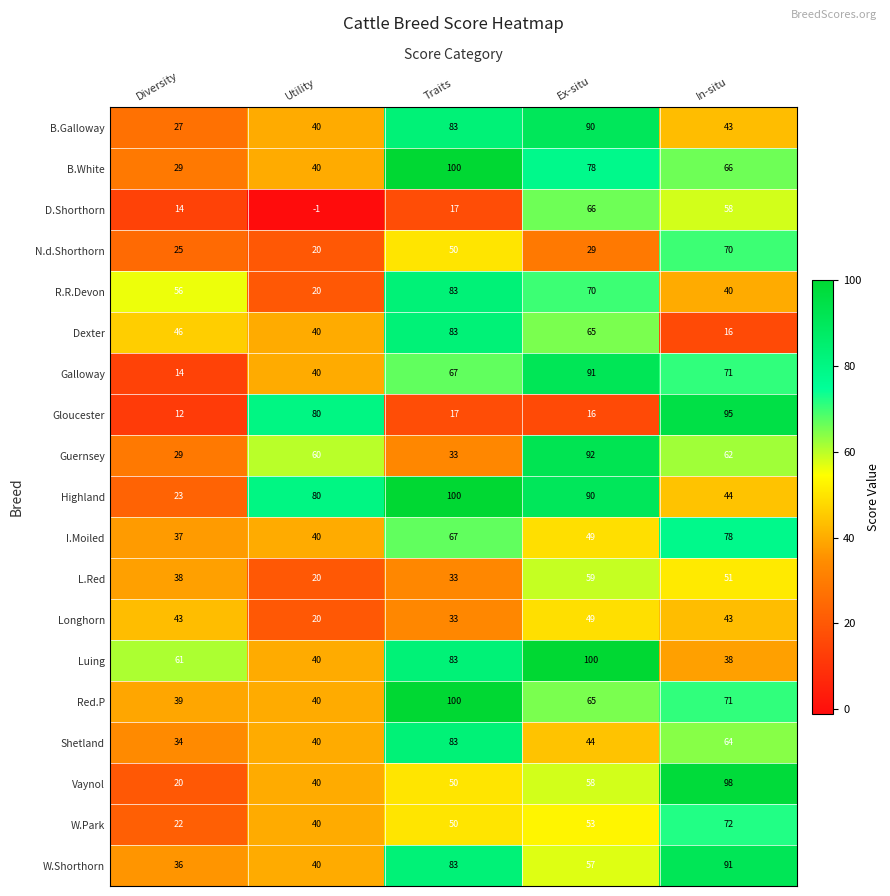

What is the maximum value shown in the chart?

100